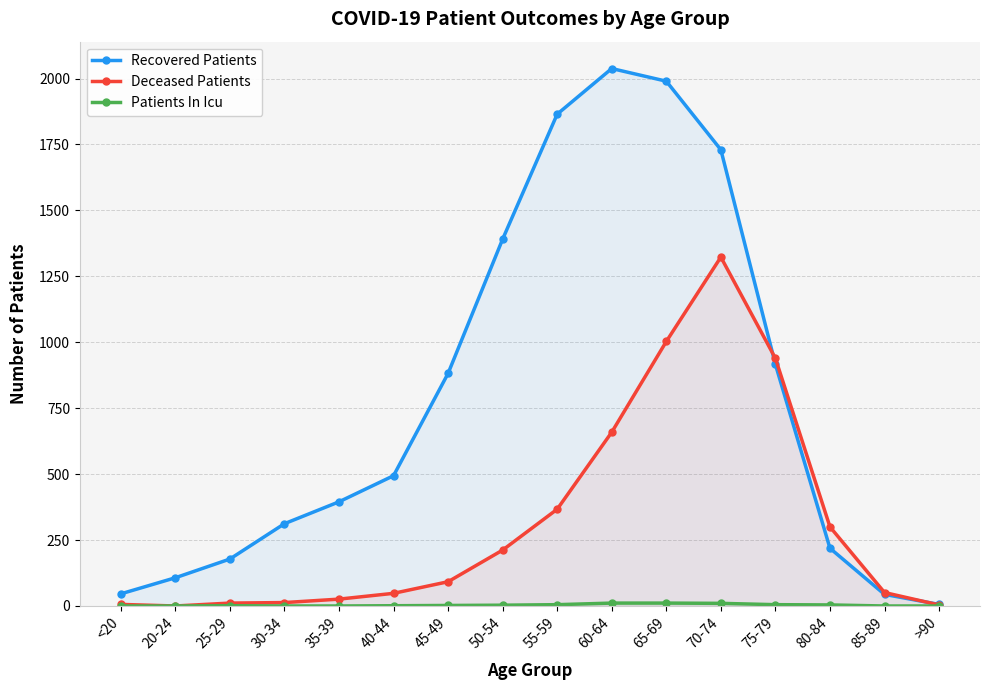

What is the value of the Patients In Icu point at the 9th from the left?

5